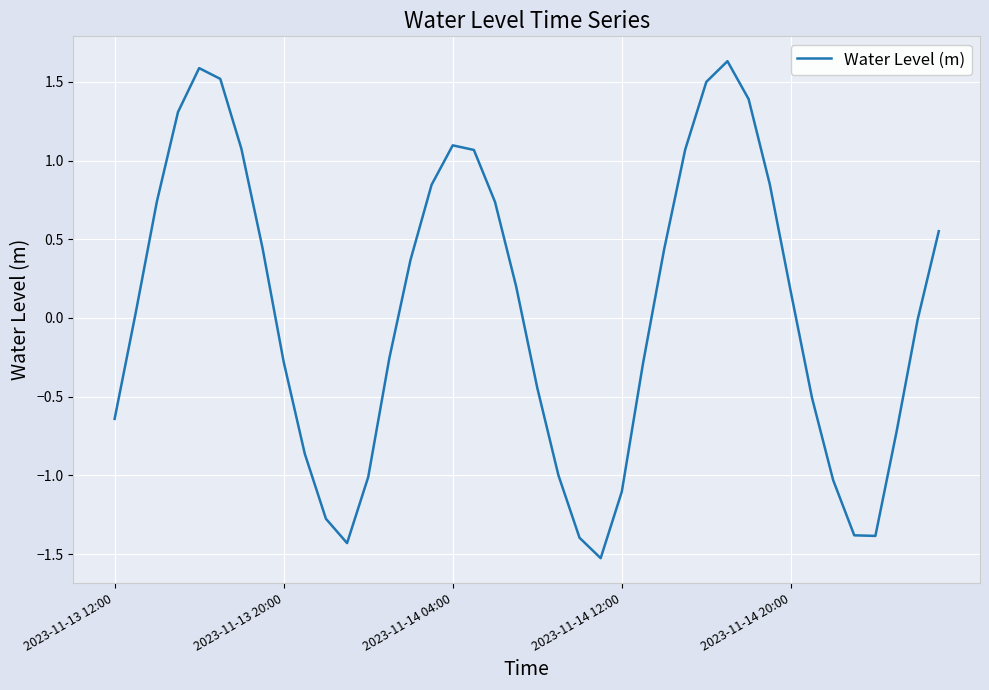

How many interior local peaks (higher than both neighbors) does the data have?

3